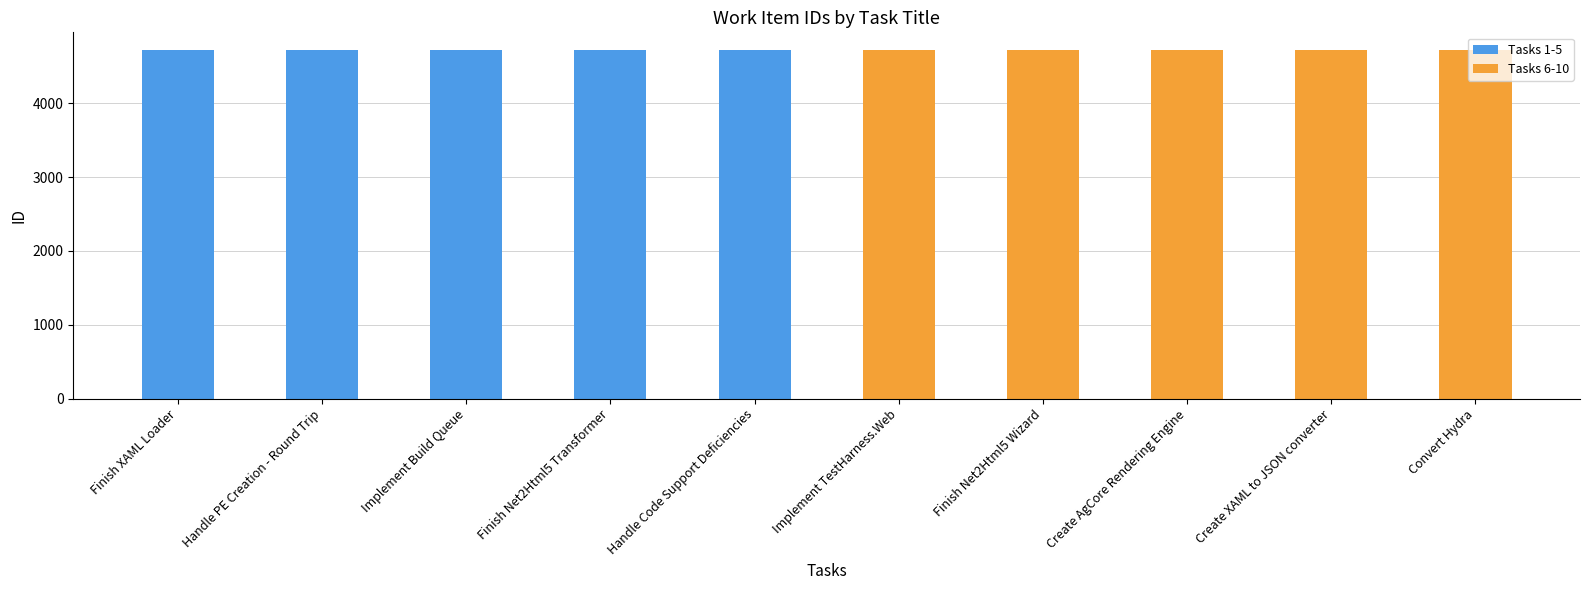

Count the Tasks 6-10 values in the range 4722 to 4724.

3